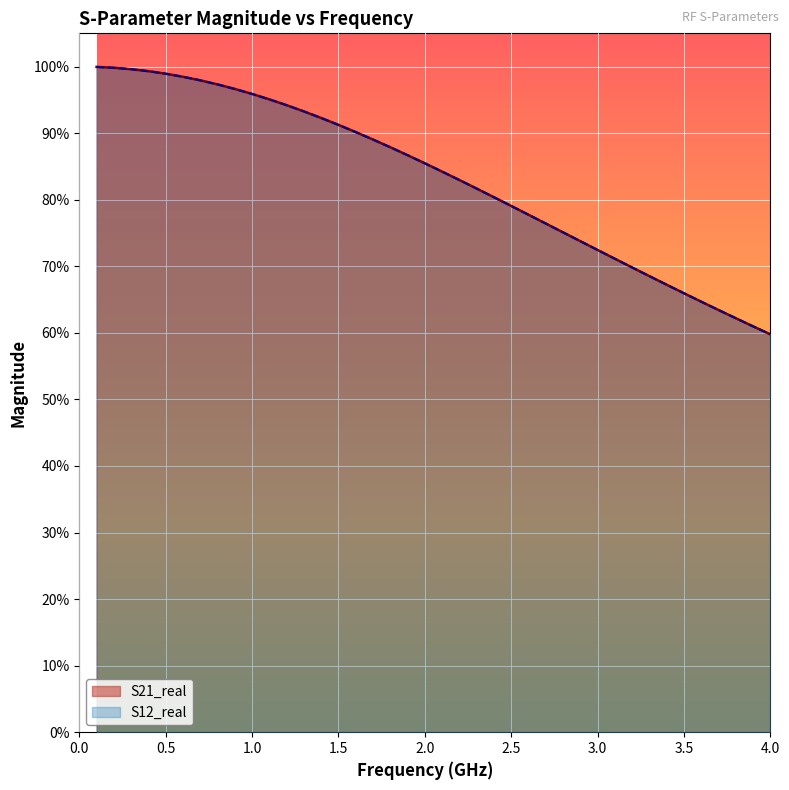

What is the value of the S21_real point at the 12th from the left?

0.9